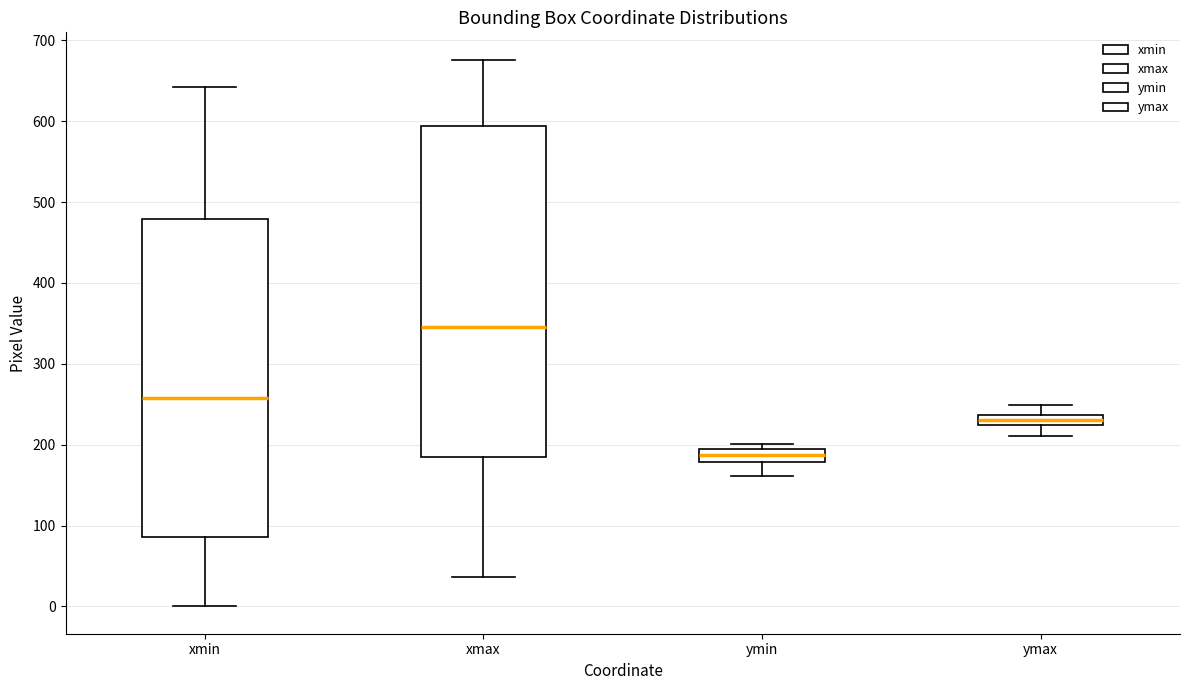

Which box's median line is the lowest?

ymin